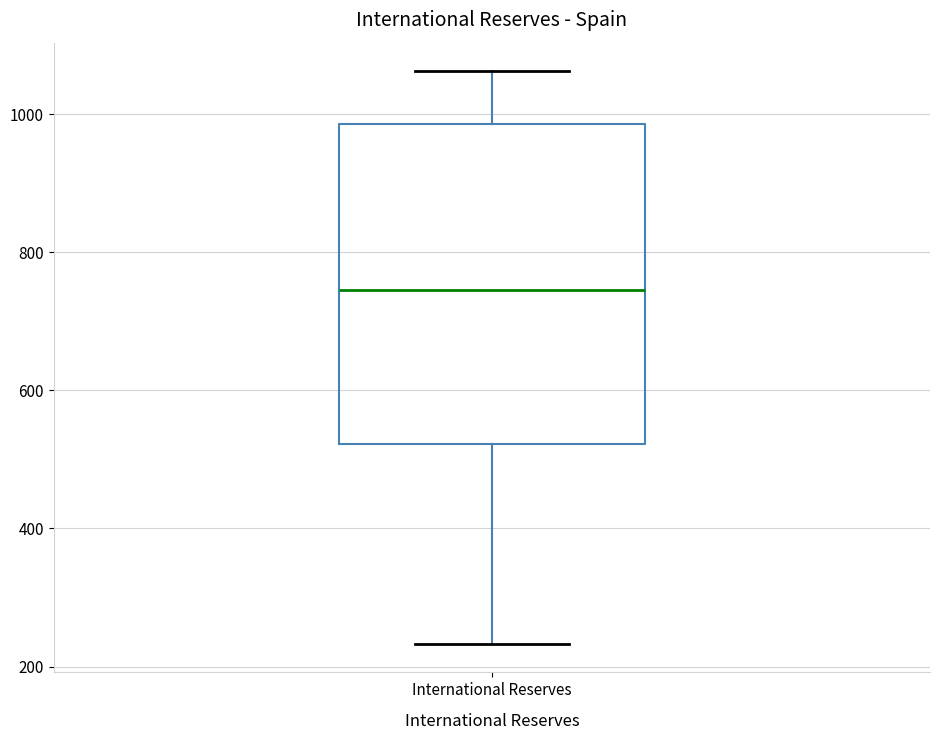

Transcribe this box plot: give where the median line is, the range the box spans, and where the two whiskers end, as read against the y-axis. The values are not printed on the chart, so give them approximately, as read against the axis.

median 740, box 520 to 980, whiskers 240 to 1060